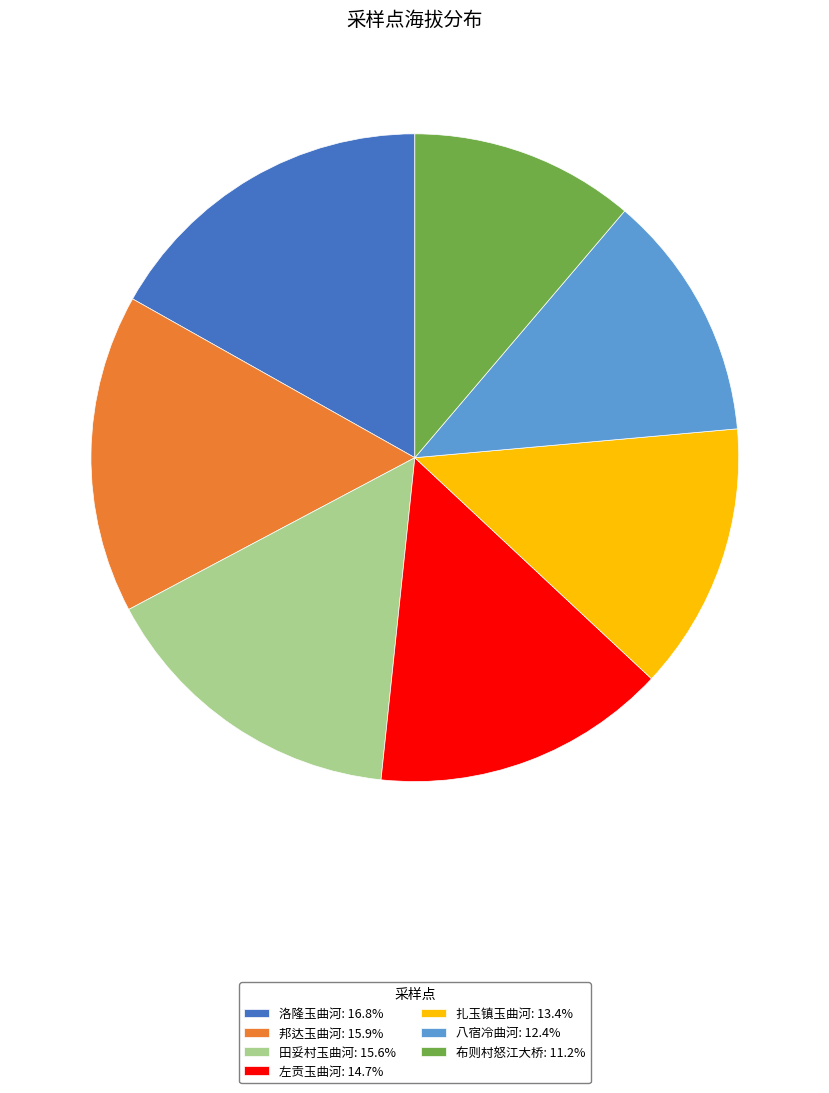

What is the ratio of the value at 八宿冷曲河: 12.4% to the value at 扎玉镇玉曲河: 13.4%?

0.9